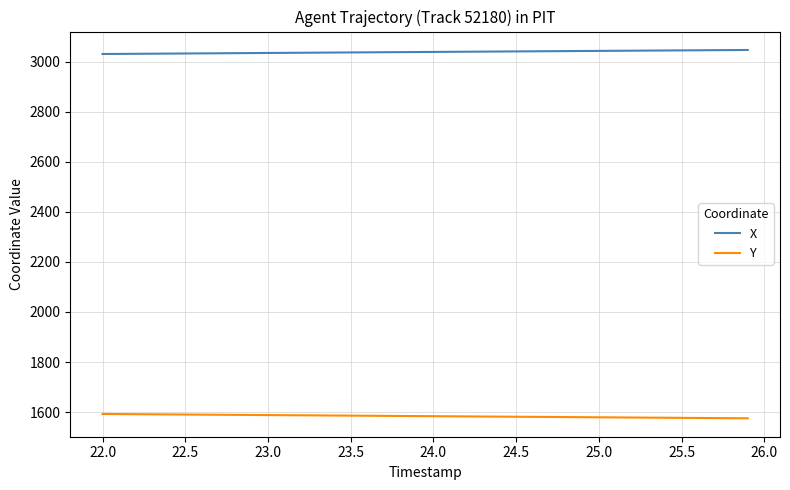

True or false: X and Y intersect in this chart.

False